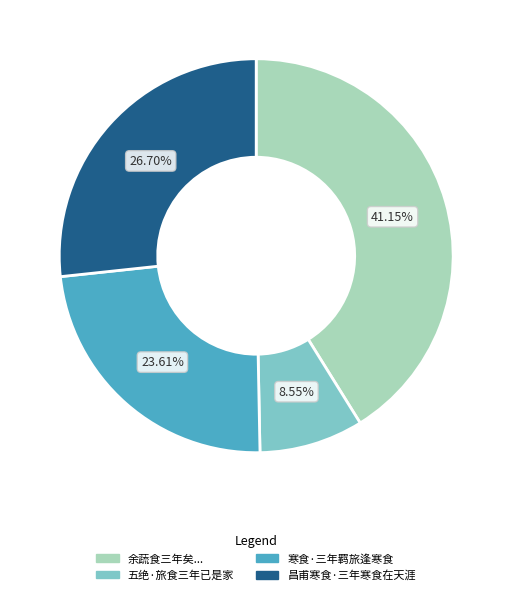

How many slices are in this pie chart?

4